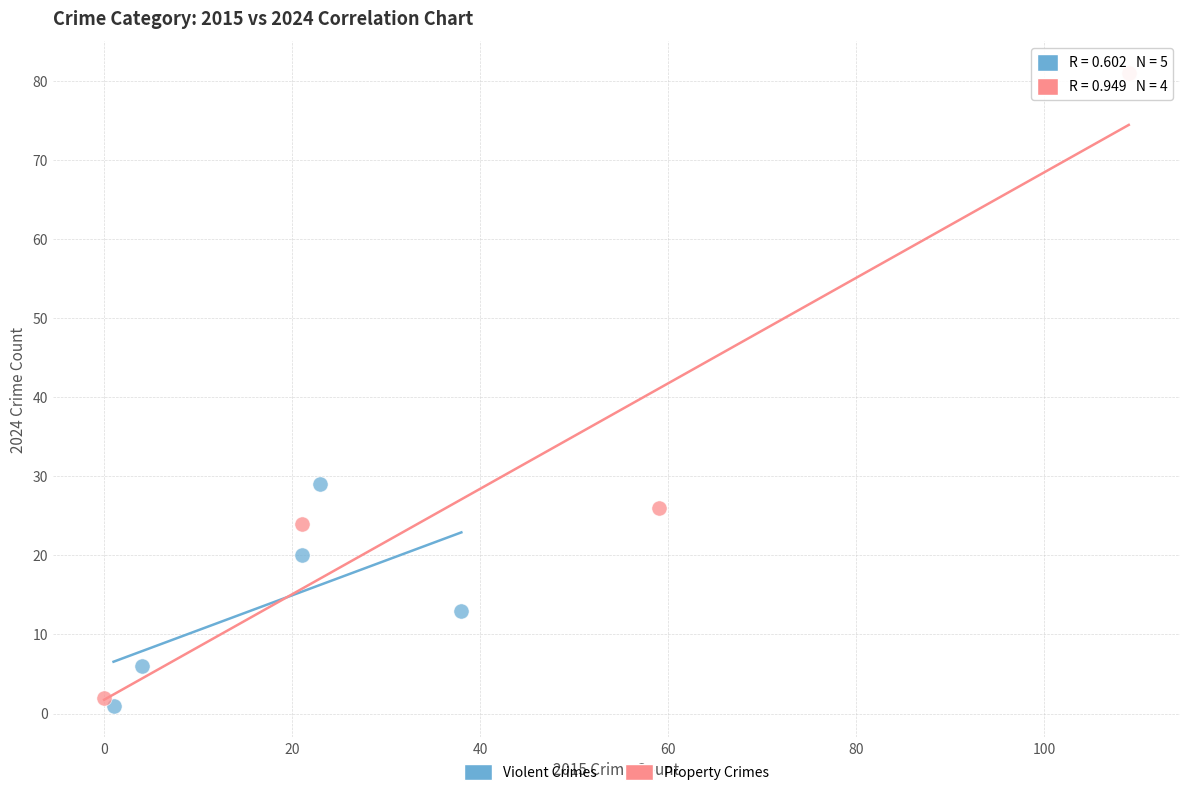

Which series contains the highest Y value?

Property Crimes